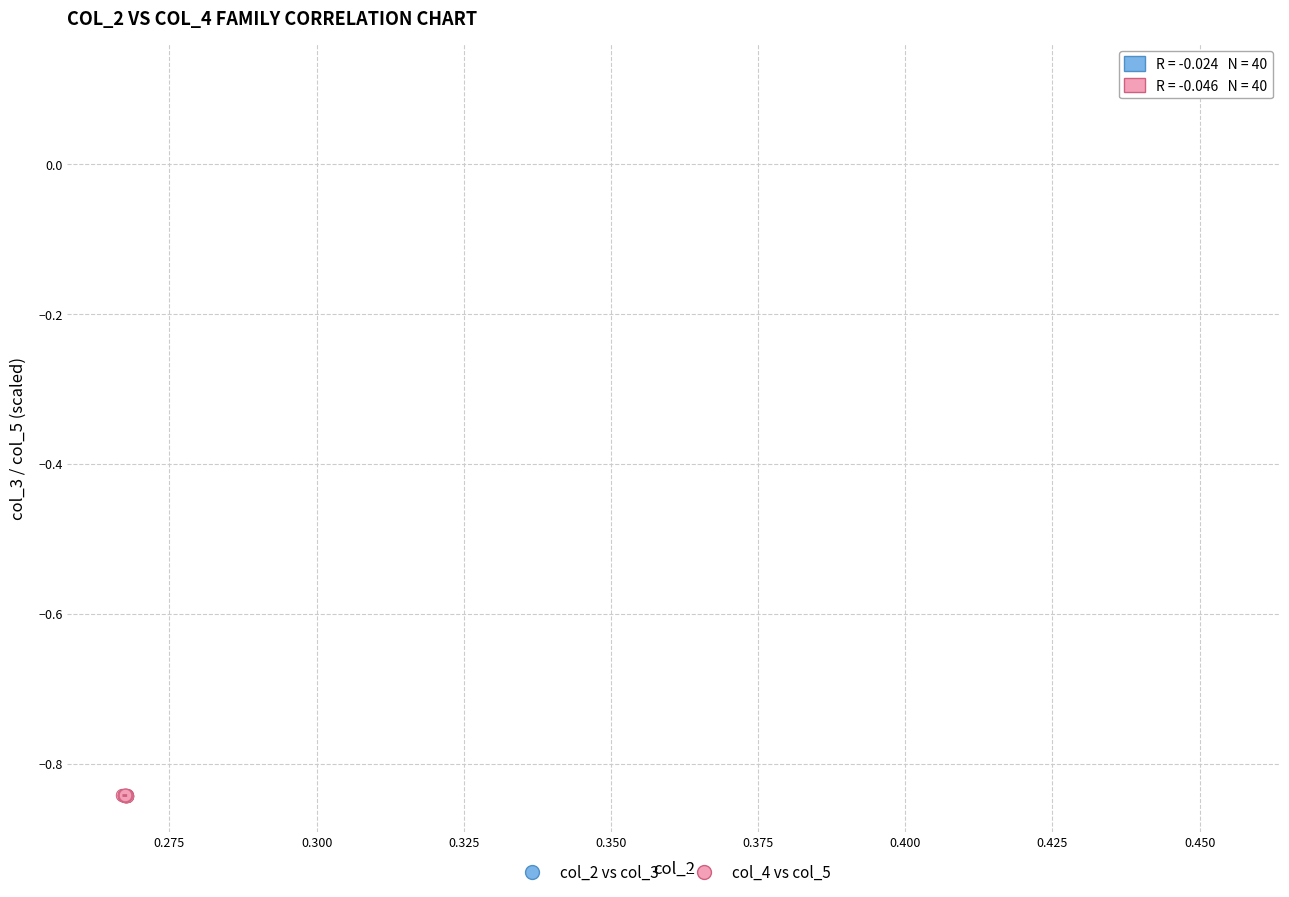

Which series contains the highest Y value?

col_2 vs col_3